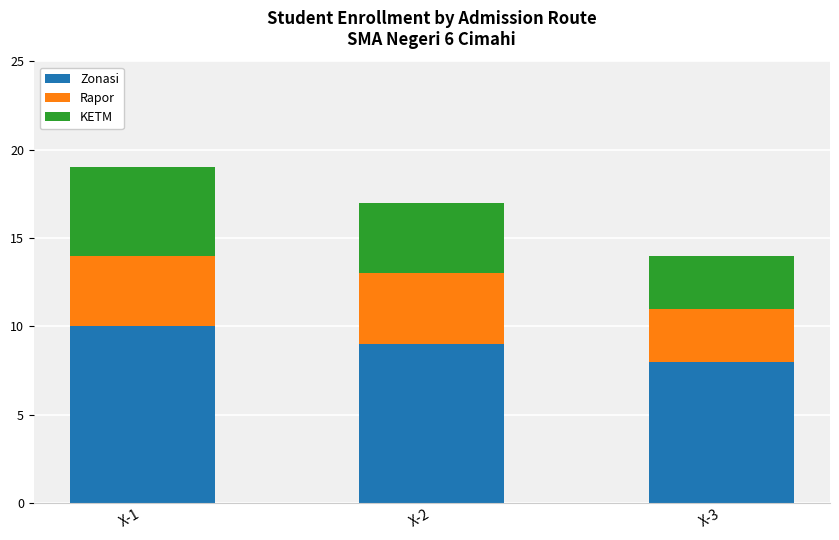

The Zonasi series shows 6 at X-2. True or false?

False